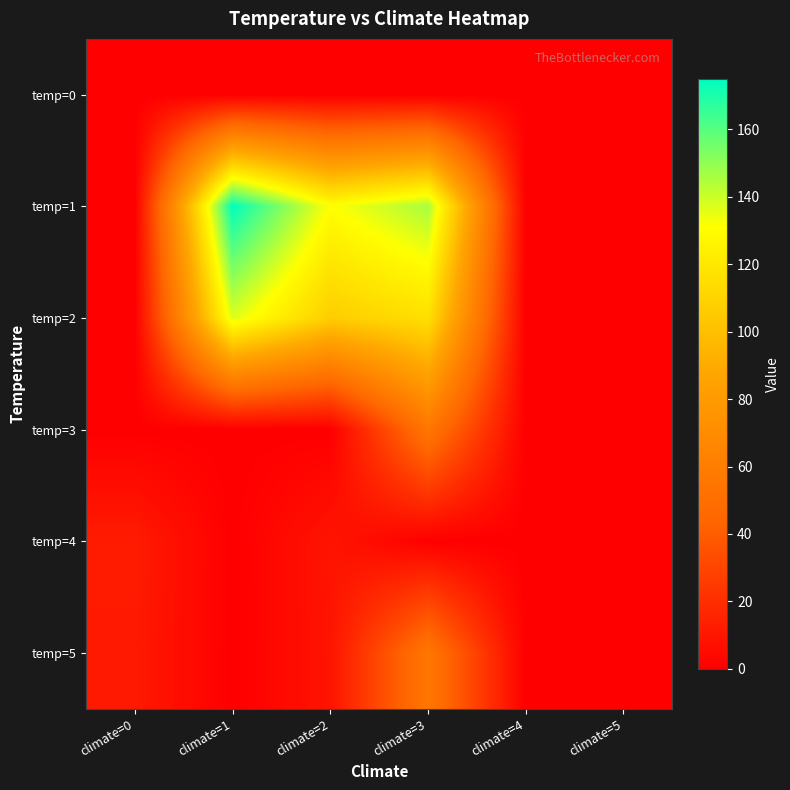

Reading left to right, list all the values displayed in this chart.

temp=0: climate=0=0.0	climate=1=0.0	climate=2=0.0	climate=3=0.0	climate=4=0.0	climate=5=0.0
temp=1: climate=0=0.0	climate=1=175.0	climate=2=131.0	climate=3=146.0	climate=4=0.0	climate=5=0.0
temp=2: climate=0=0.0	climate=1=137.0	climate=2=107.0	climate=3=116.0	climate=4=0.0	climate=5=0.0
temp=3: climate=0=0.0	climate=1=0.0	climate=2=0.0	climate=3=55.0	climate=4=0.0	climate=5=0.0
temp=4: climate=0=12.2	climate=1=0.0	climate=2=9.2	climate=3=0.0	climate=4=0.0	climate=5=0.0
temp=5: climate=0=11.2	climate=1=0.0	climate=2=8.8	climate=3=55.0	climate=4=0.0	climate=5=0.0